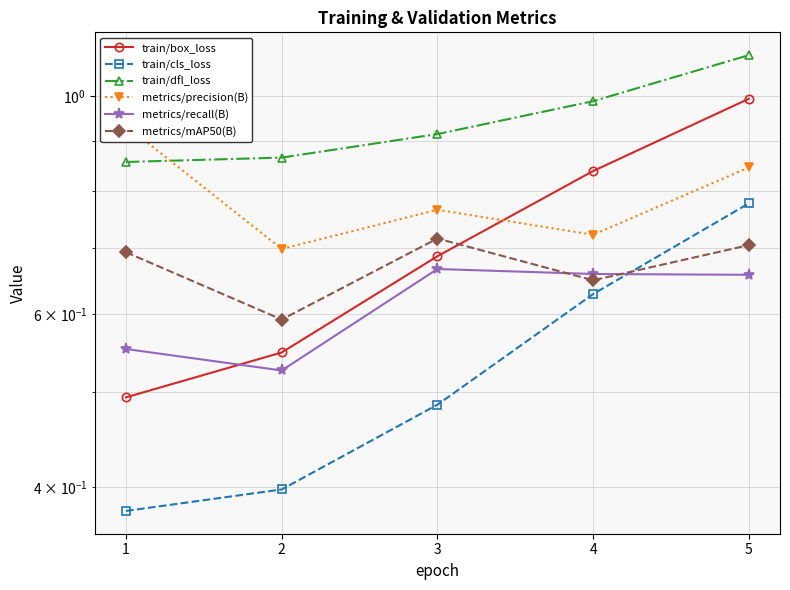

What is the value of the train/dfl_loss point at the 1st from the left?

0.9